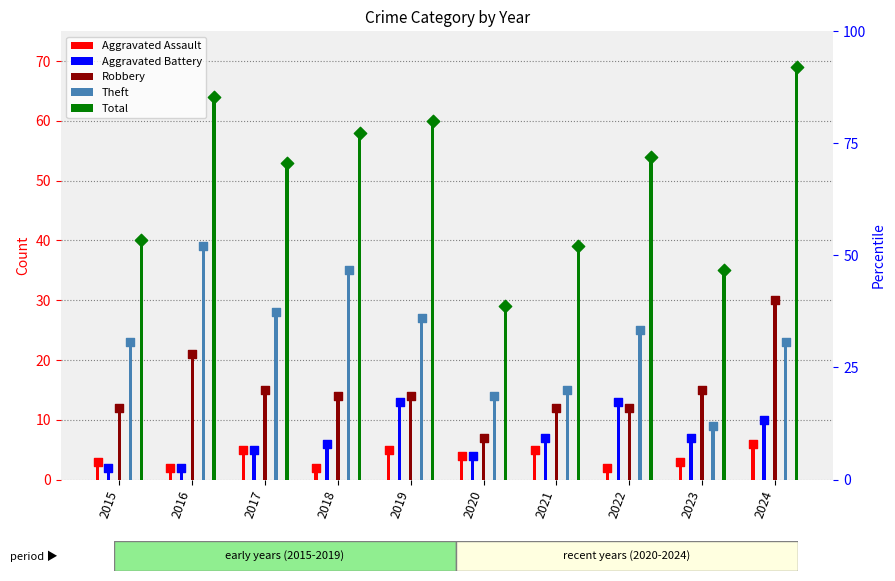

Is the value of Theft at 2023 greater than the value of Total at 2024?

No